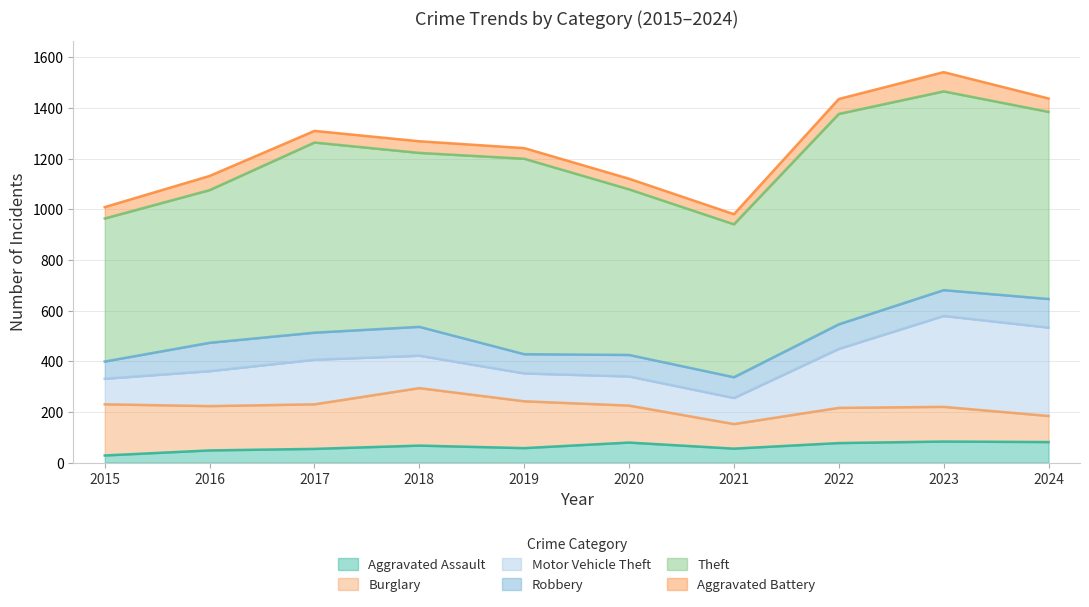

At which label does Motor Vehicle Theft first exceed 138?

2017